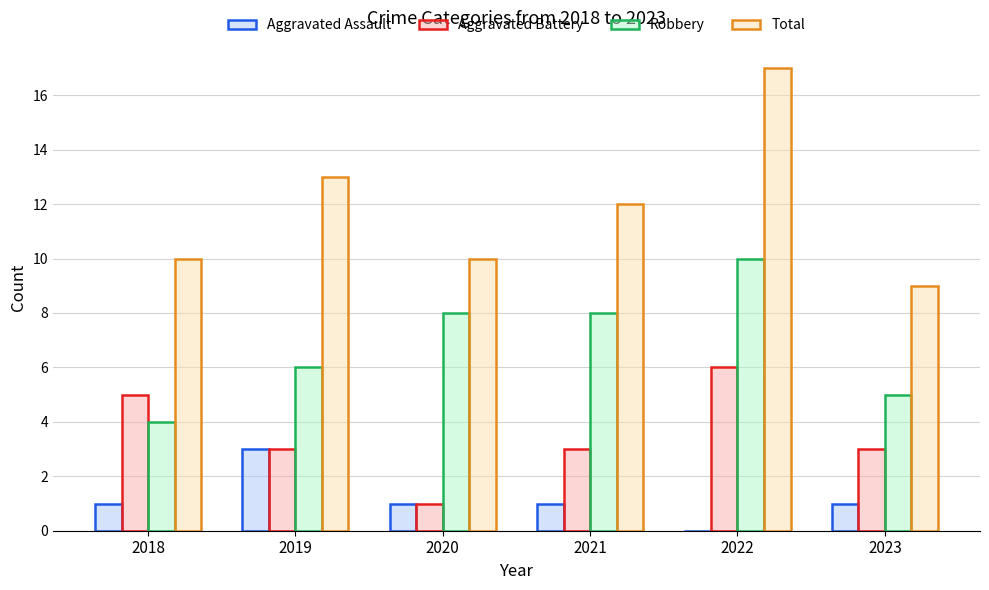

Which category has the highest value across all series?

2022